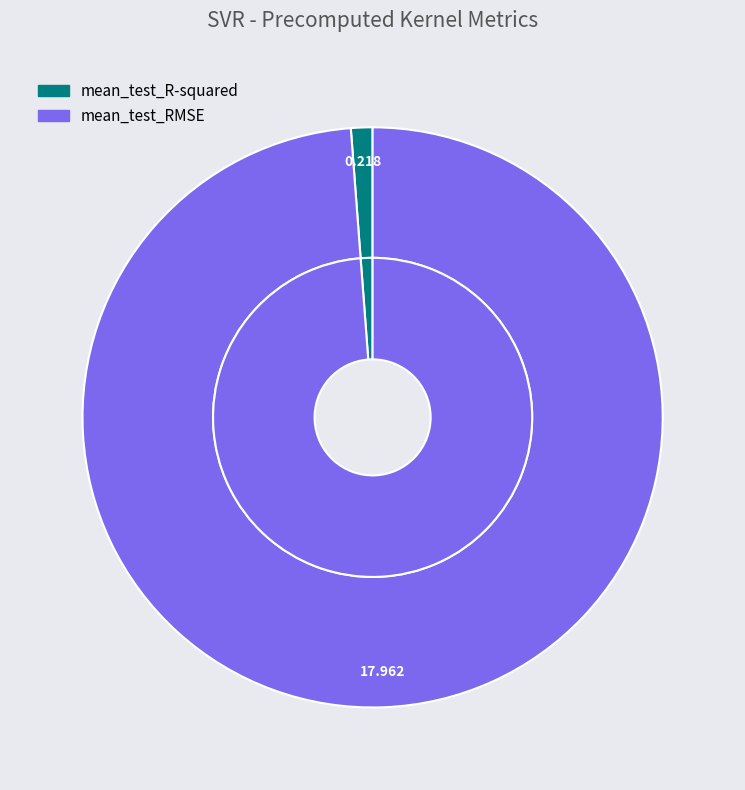

Count the number of slices in the pie.

2